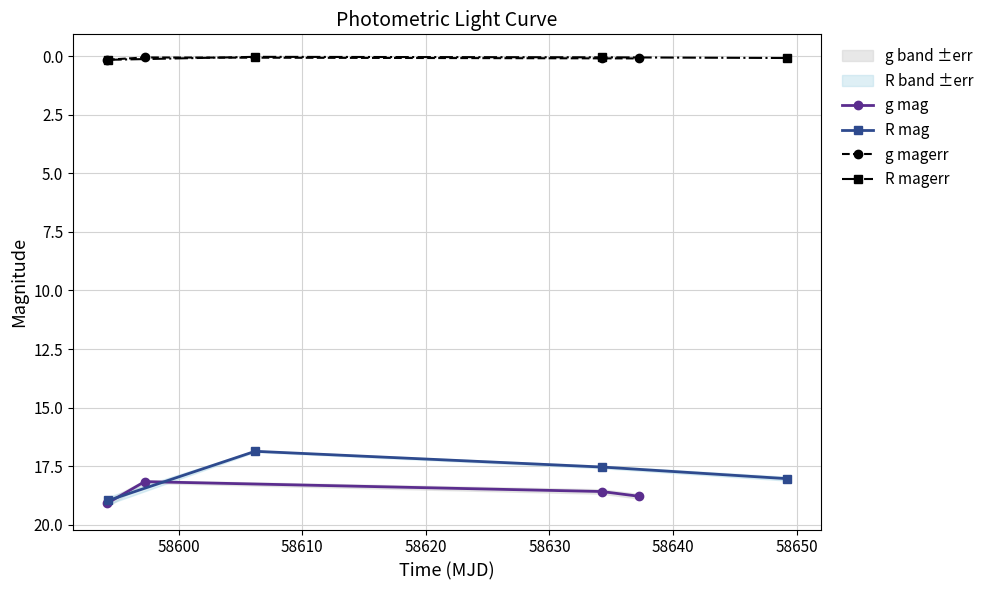

How many interior local valleys does the R mag series have?

1